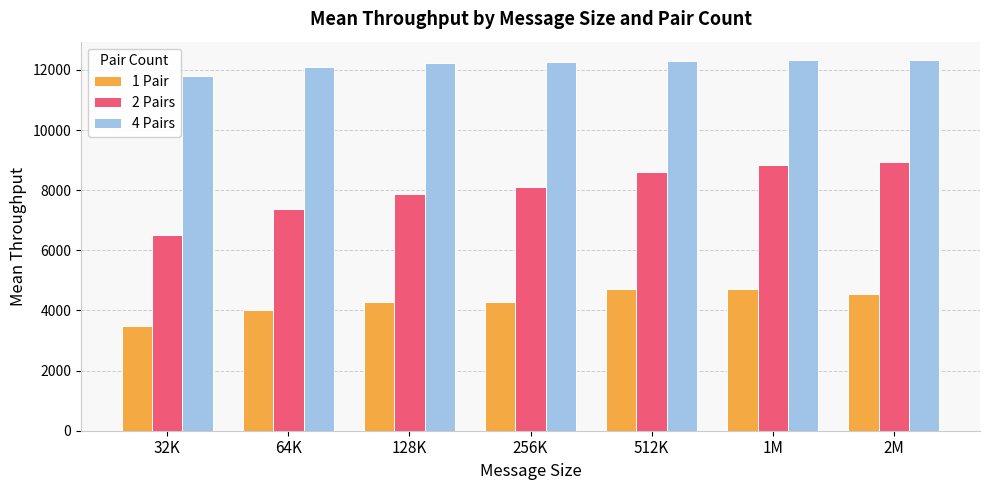

Are the bars horizontal?

No